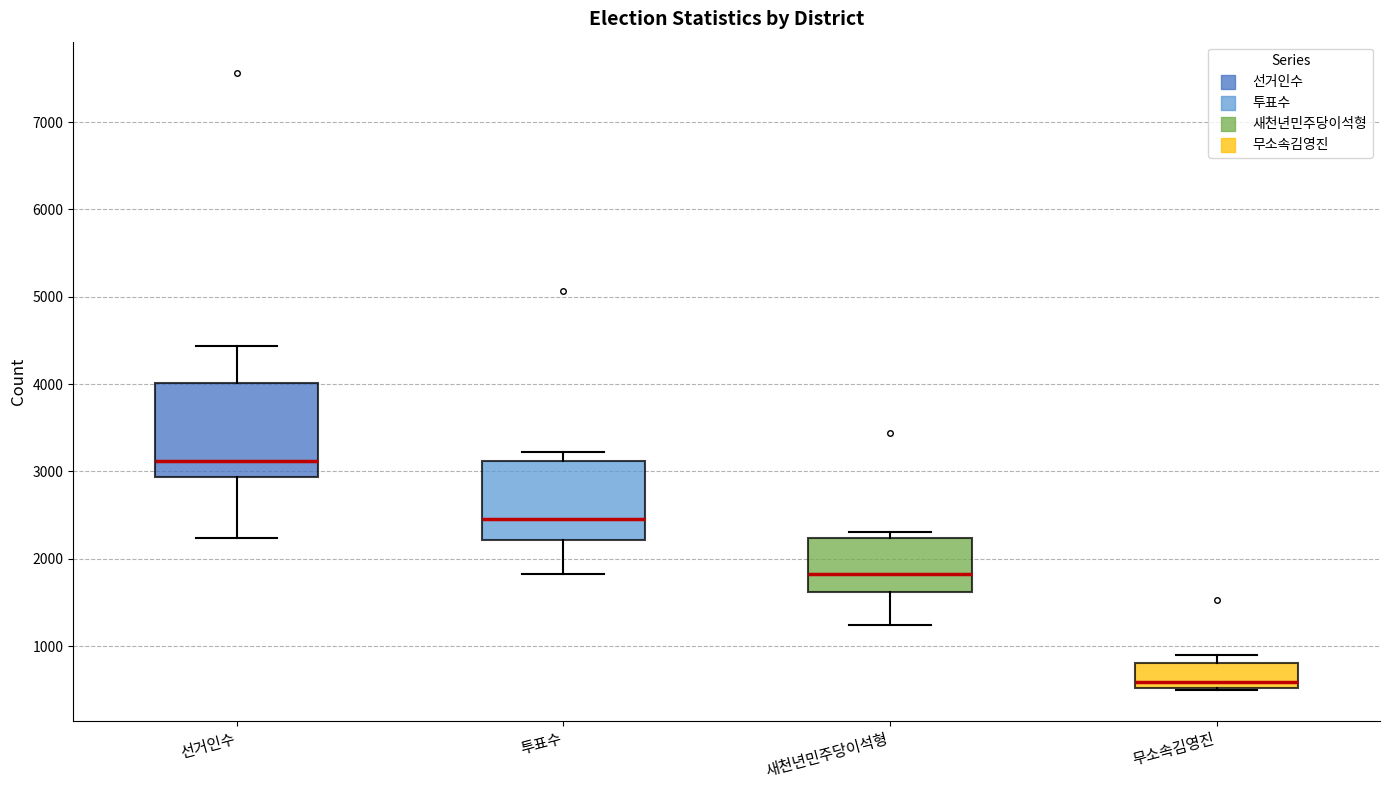

Which box's median line is the highest?

선거인수